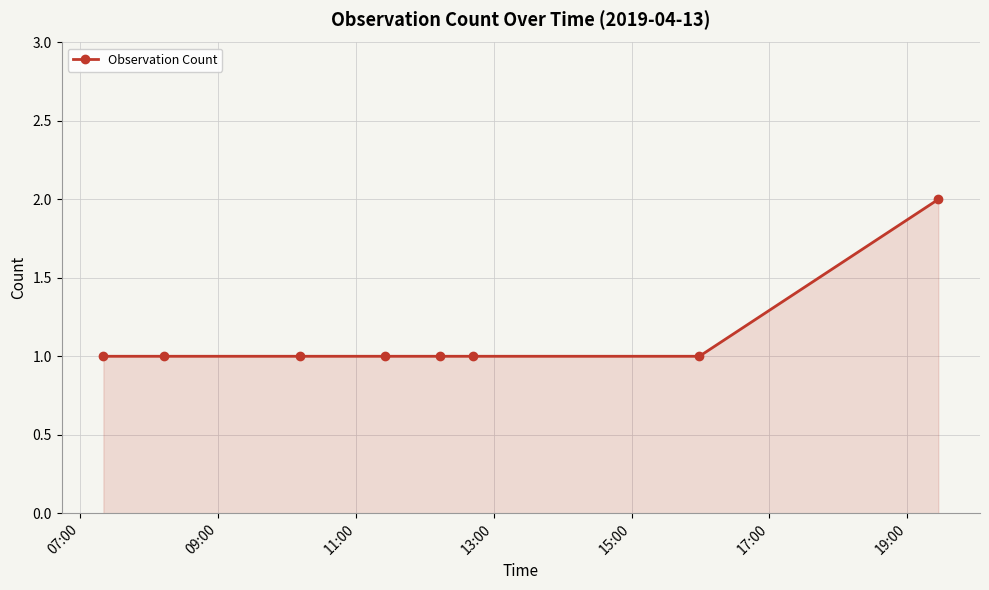

What is the value of the 4th point from the left?

1